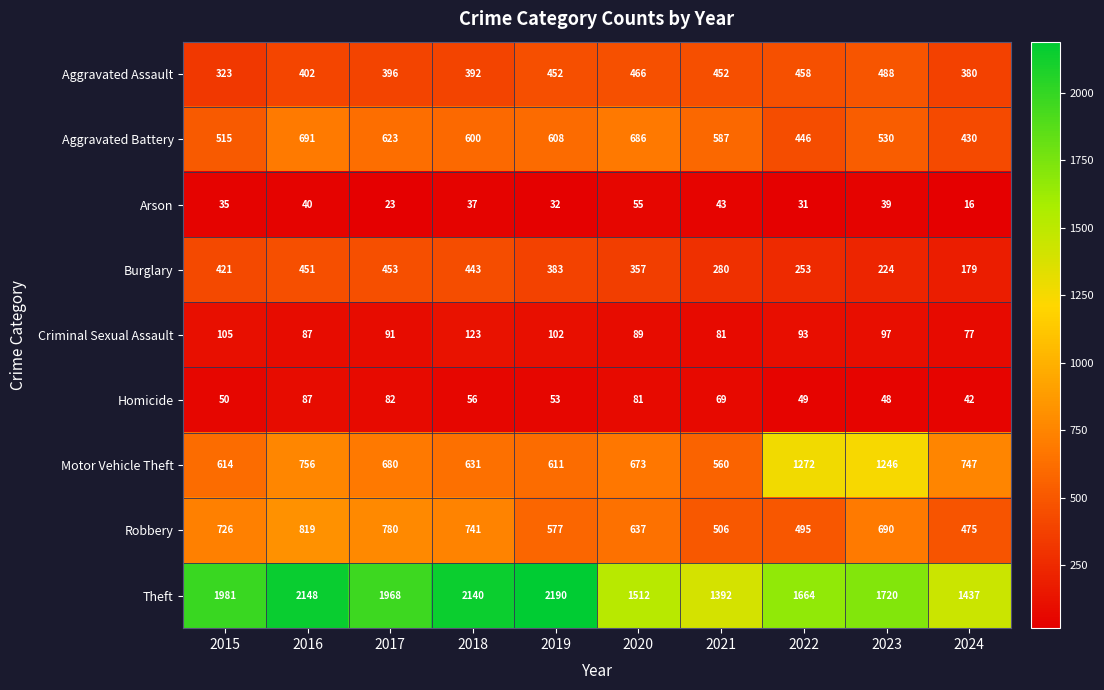

How many series are shown in this chart?

9